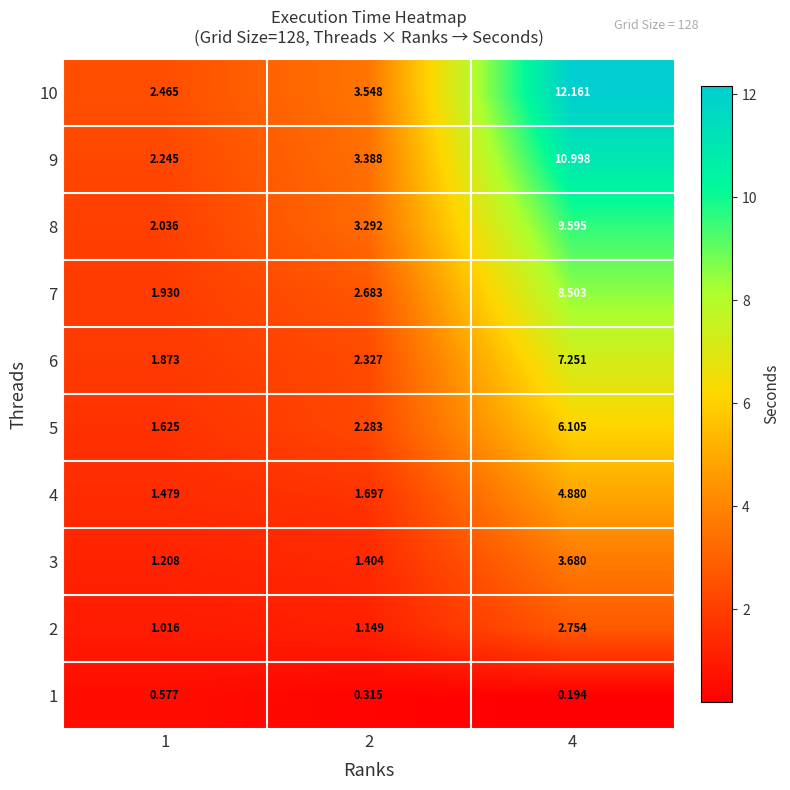

Is the value of 6 at 4 greater than the value of 8 at 4?

No